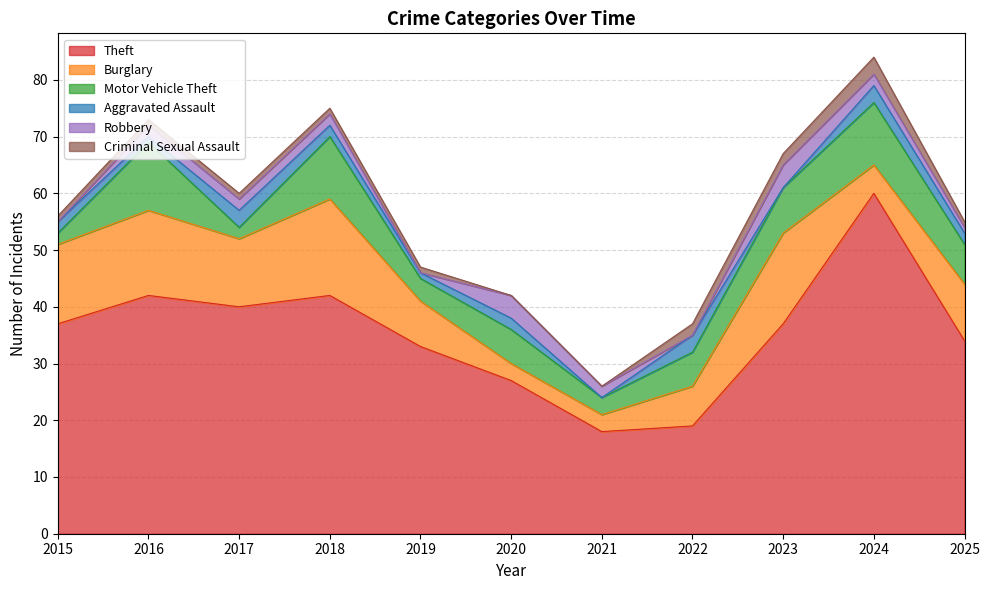

The Theft series shows 18 at 2021. True or false?

True